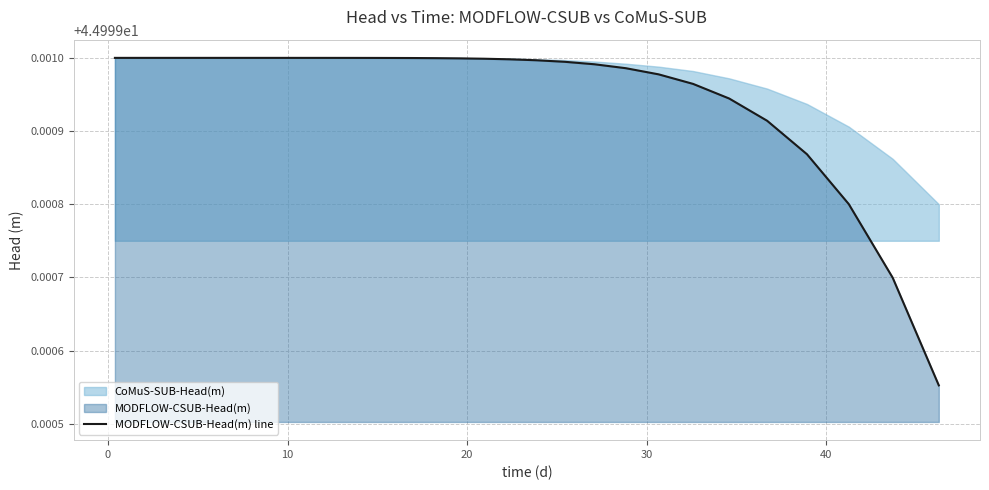

The chart shows a value of 45.0 at 20. True or false?

True